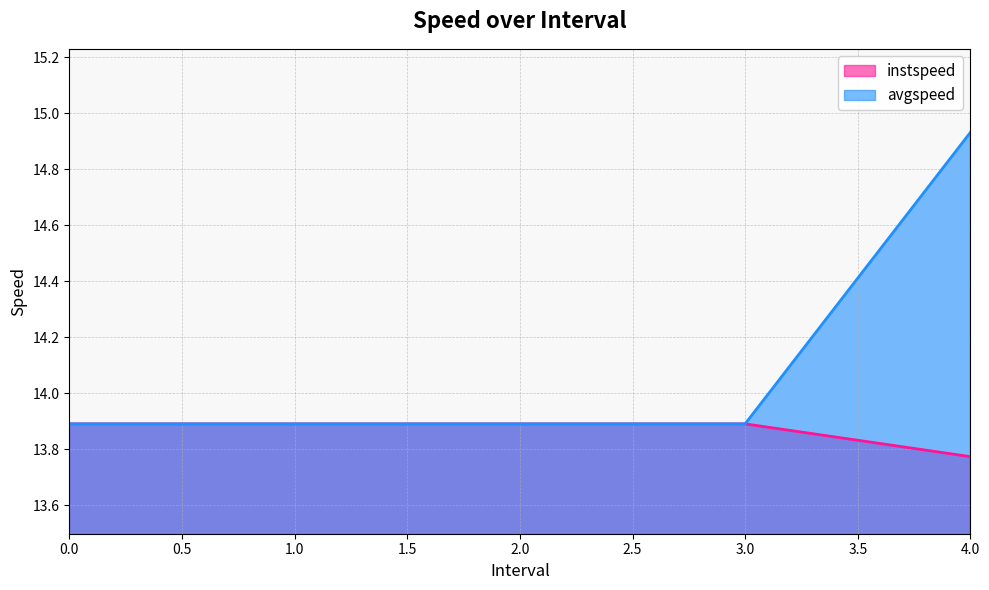

Reading left to right, transcribe all the data shown in this chart.

instspeed: 13.9	13.9	13.9	13.9	13.8
avgspeed: 13.9	13.9	13.9	13.9	14.9